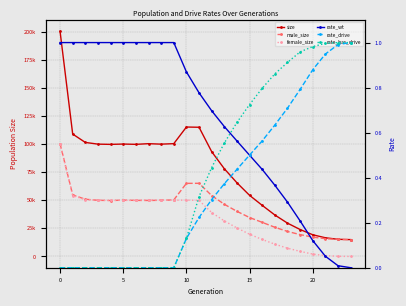

Rank the series at 22 from lowest to highest value.

rate_wt, rate_drive, rate_has_drive, female_size, male_size, size